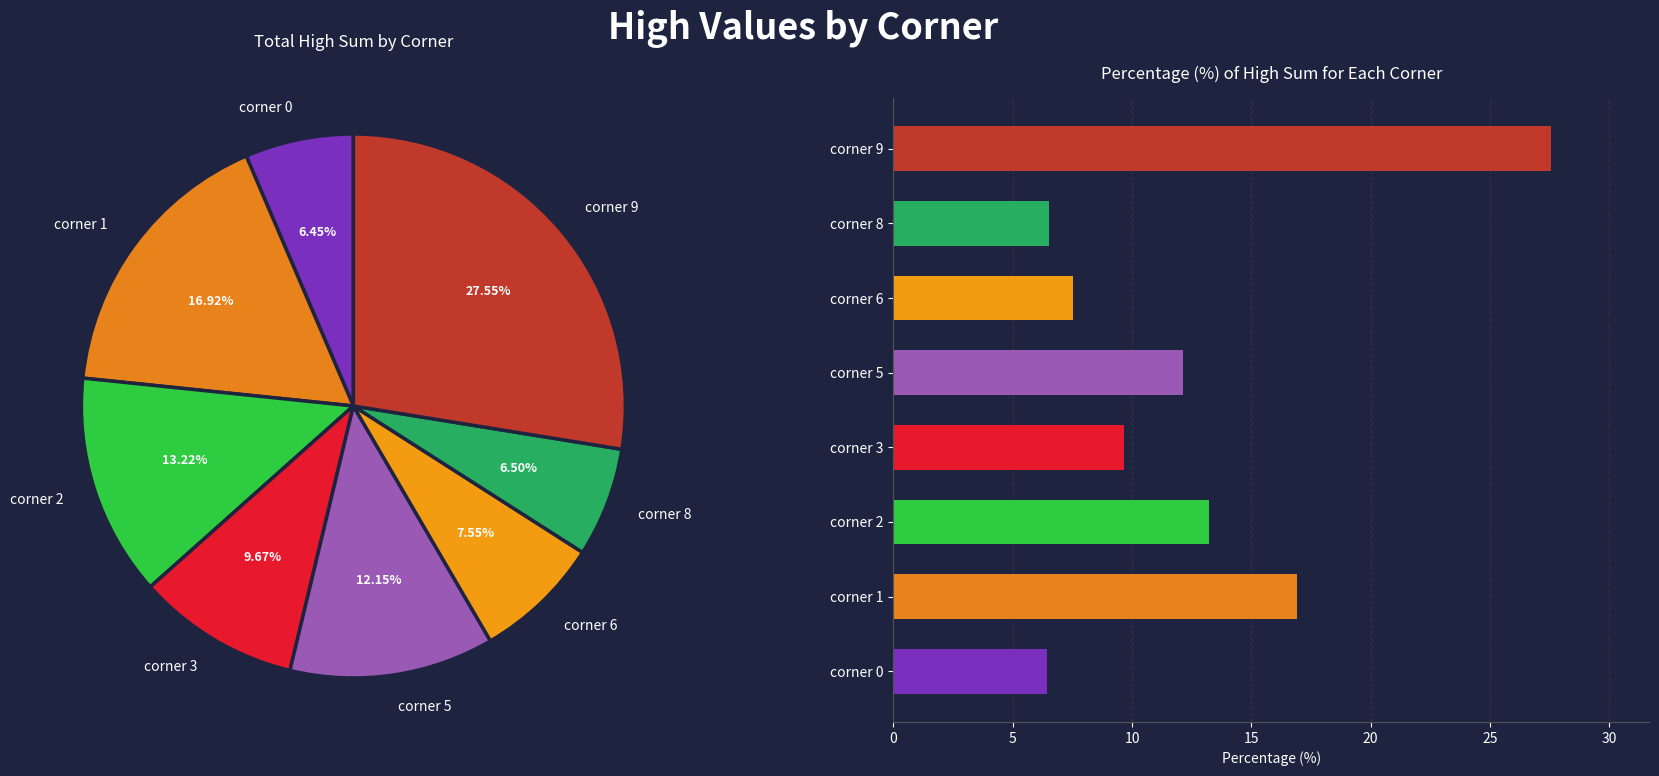

Rank the categories by value from lowest to highest.

corner 0, corner 8, corner 6, corner 3, corner 5, corner 2, corner 1, corner 9